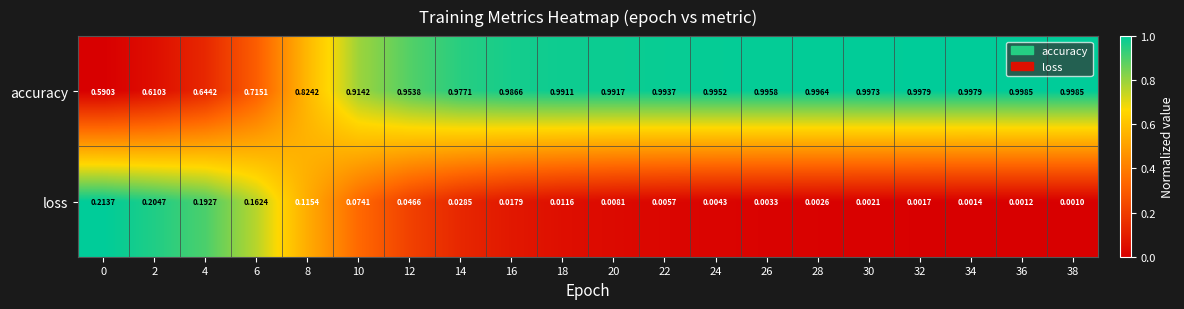

Which series has the widest spread of values?

accuracy